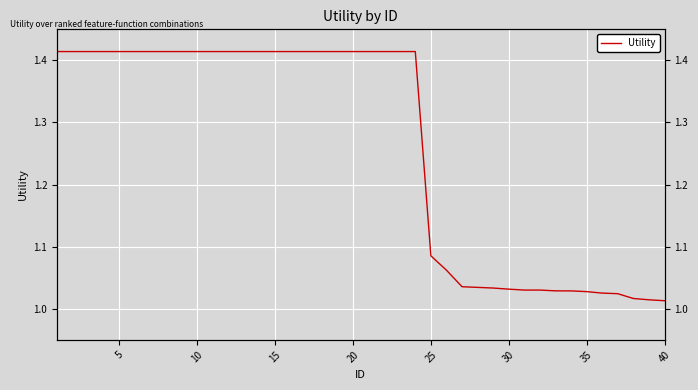

How many lines are shown in the chart?

1